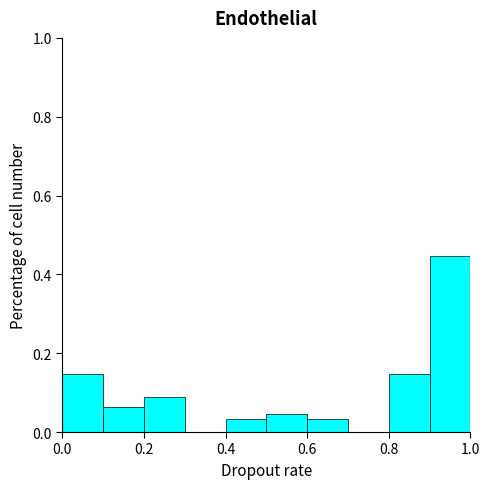

Reading left to right, transcribe this chart: for each bar, give the range it covers on the x-axis and its height. The values are not printed on the chart, so give them approximately, as read against the axis.

0.0 to 0.1: 0.14
0.1 to 0.2: 0.06
0.2 to 0.3: 0.08
0.3 to 0.4: 0
0.4 to 0.5: 0.04
0.5 to 0.6: 0.04
0.6 to 0.7: 0.04
0.7 to 0.8: 0
0.8 to 0.9: 0.14
0.9 to 1.0: 0.44